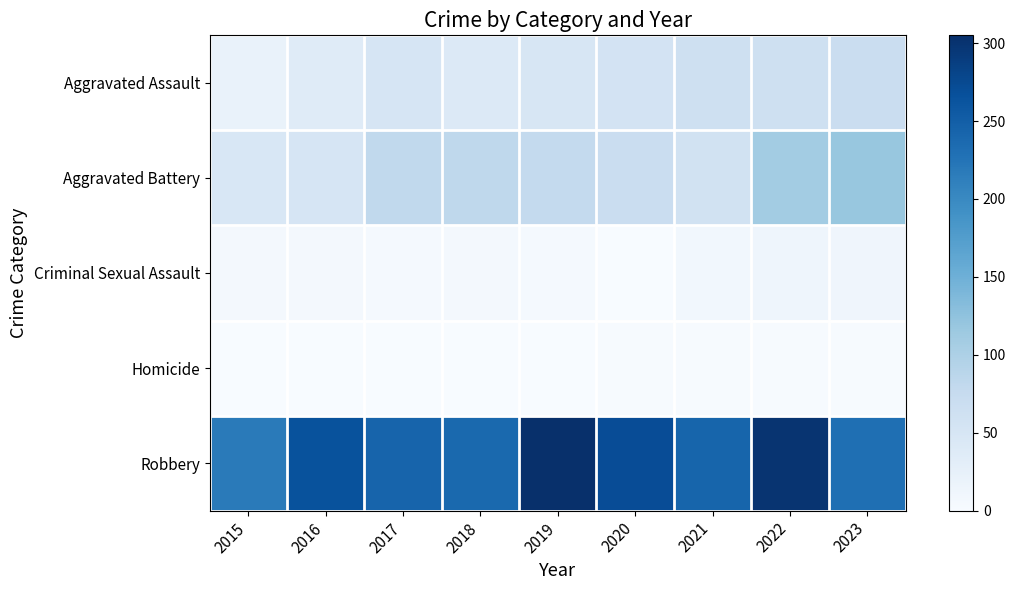

At 2020, list the series in order from largest to smallest.

Robbery, Aggravated Battery, Aggravated Assault, Homicide, Criminal Sexual Assault